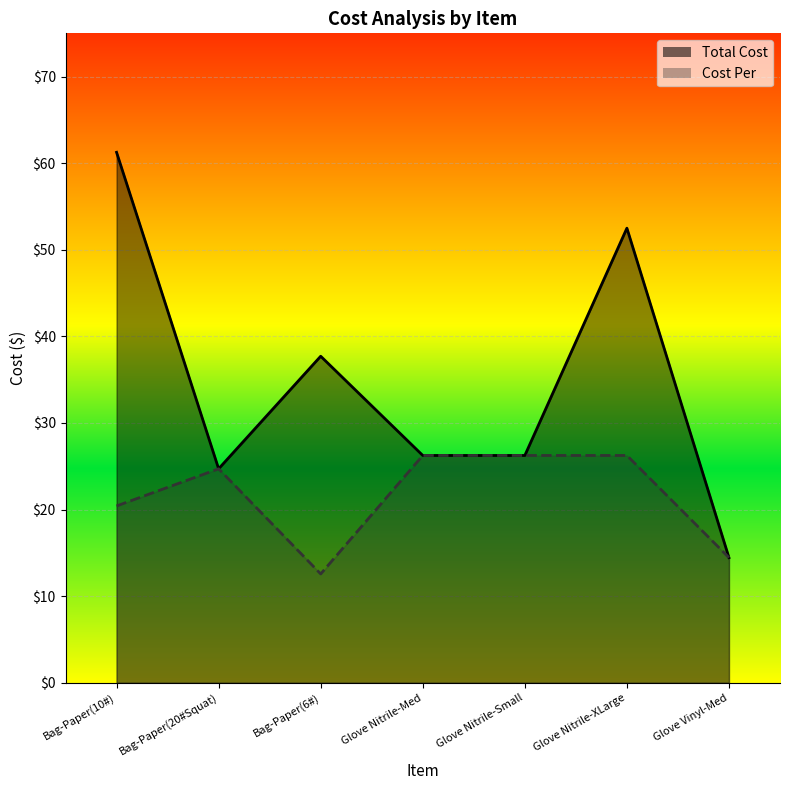

How many data points does each series have?

7